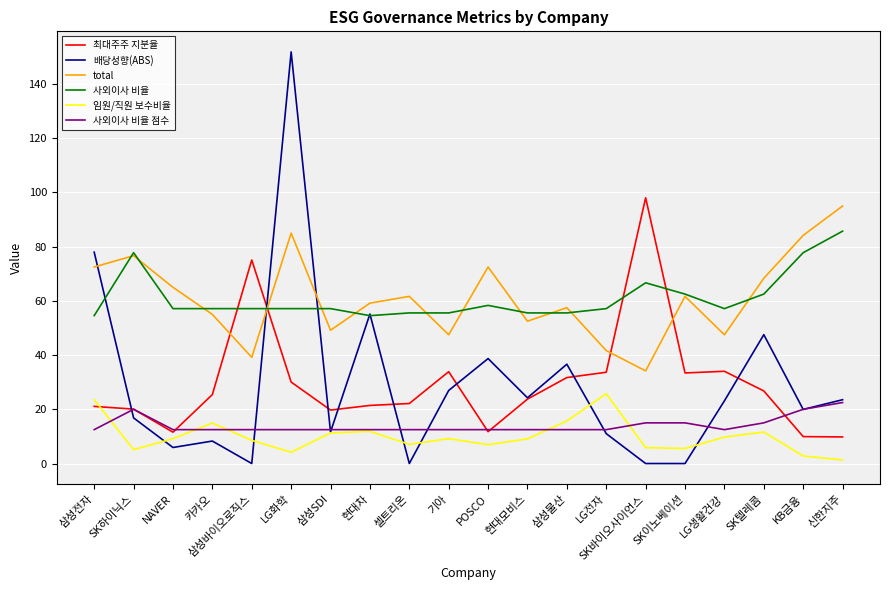

Between which two adjacent categories do 사외이사 비율 and 최대주주 지분율 first intersect?

카카오 and 삼성바이오로직스